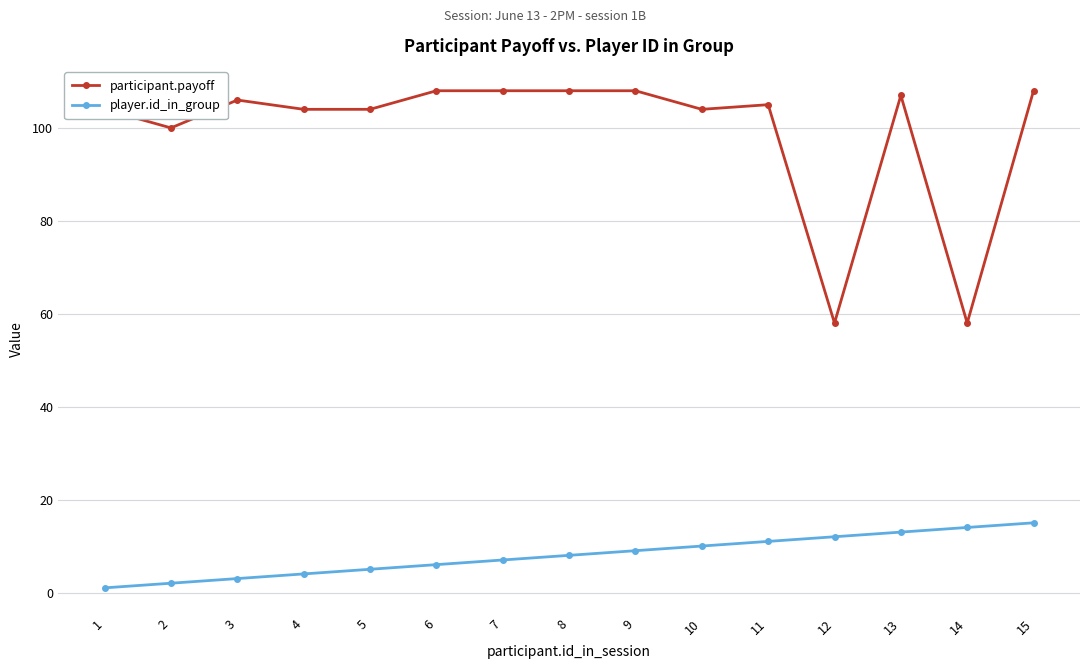

True or false: participant.payoff and player.id_in_group cross at least once.

False